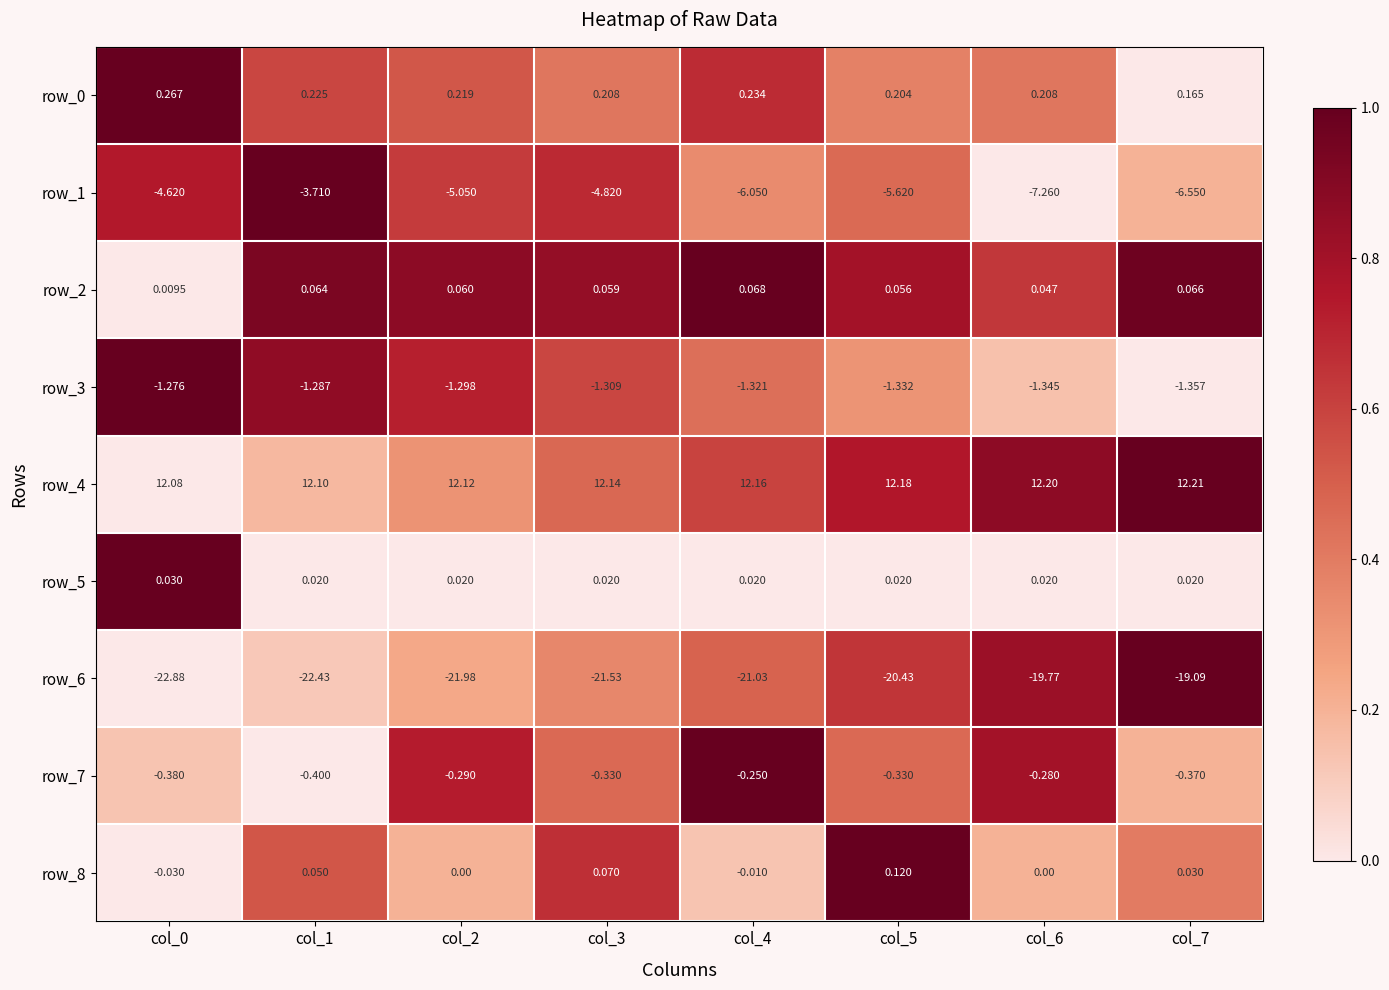

Is it true that row_4 equals 0.6 at col_2?

False